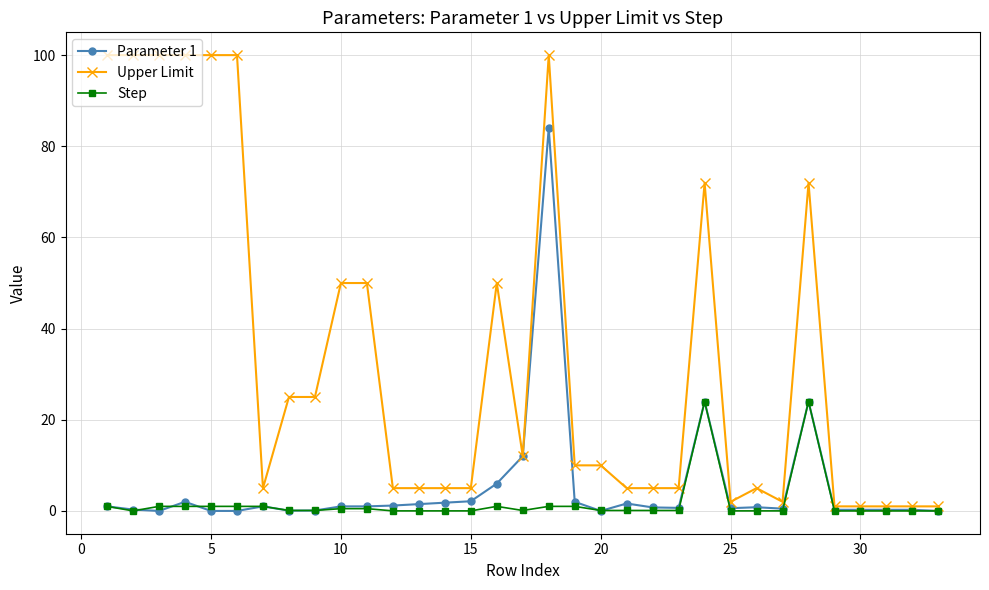

Rank the series by their maximum value, from lowest to highest.

Step, Parameter 1, Upper Limit